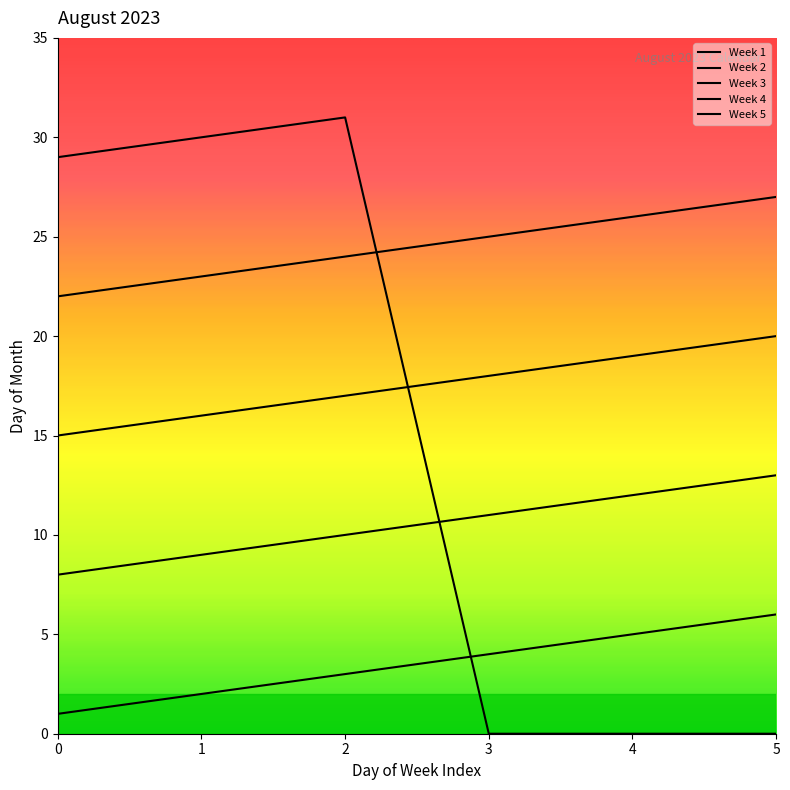

Where is Week 2 nearest to the value 10?

2